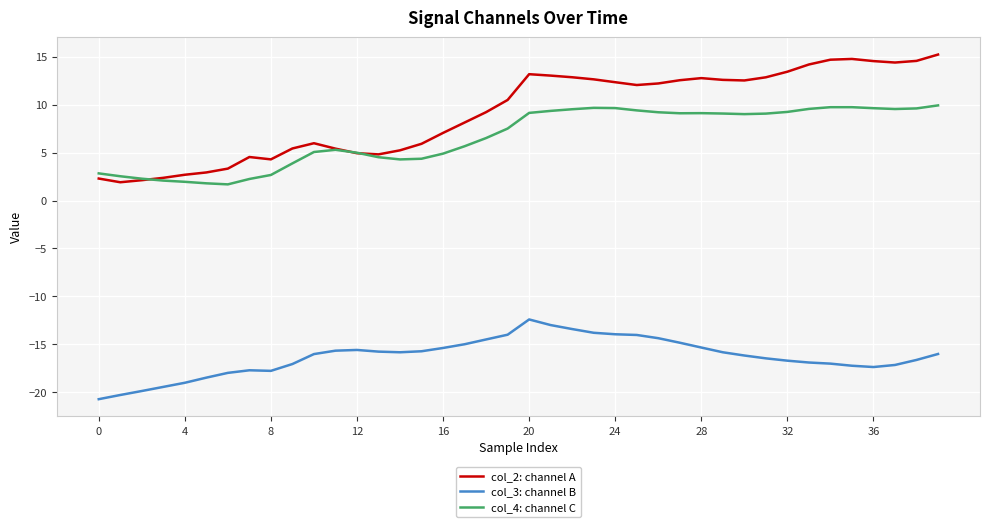

How many lines are shown in the chart?

3